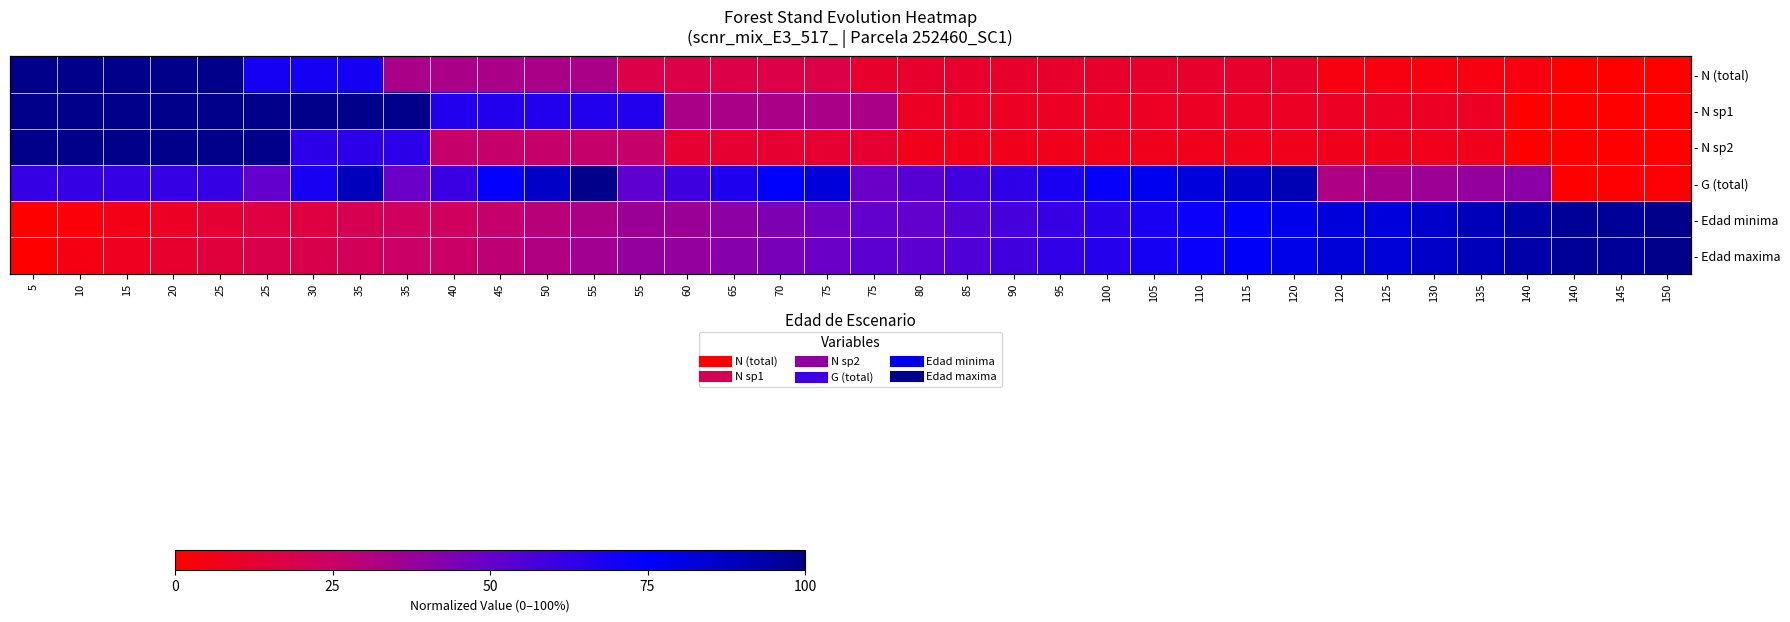

The value of - N sp1 at 15 is 100.0. True or false?

True